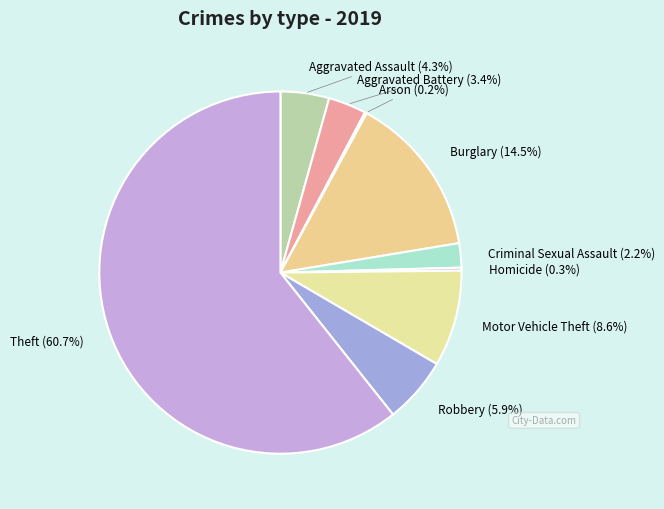

What is the largest slice in the pie chart?

Theft